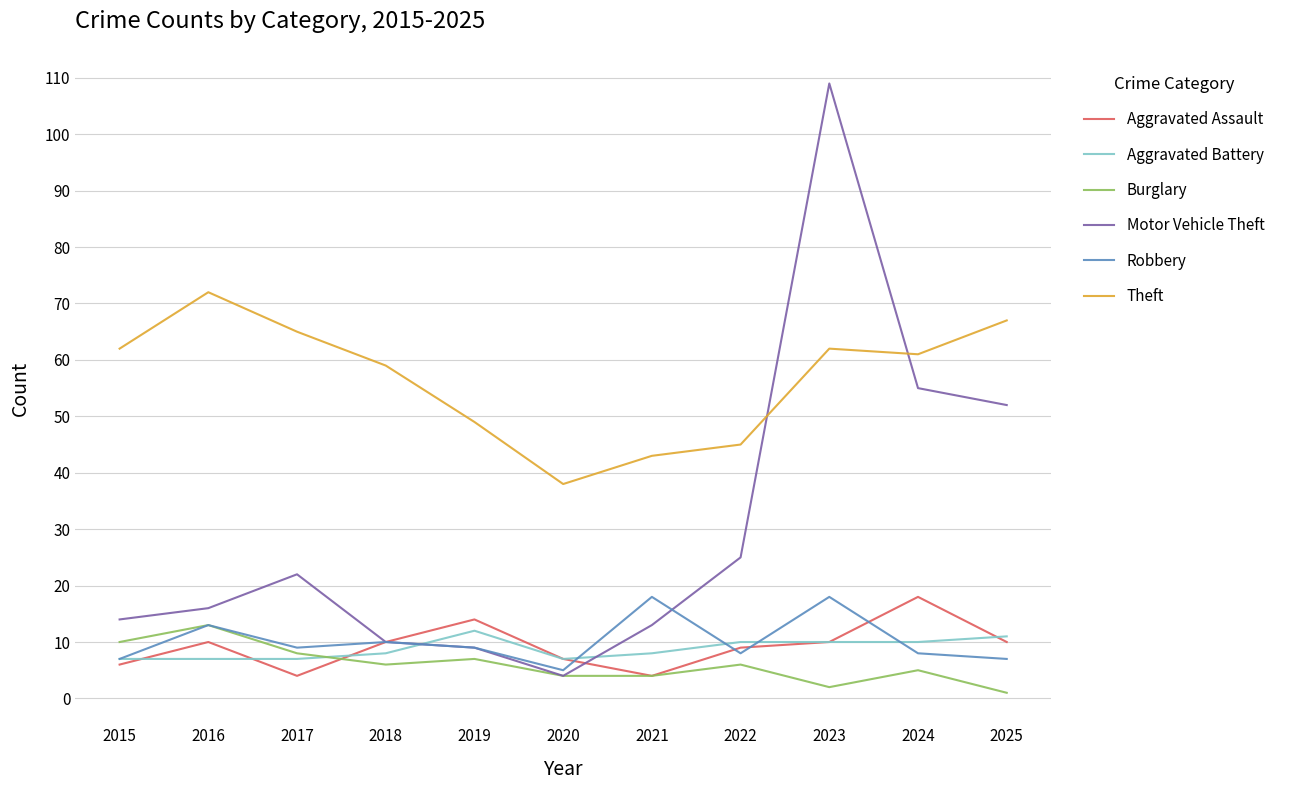

What is the difference between the highest and lowest values at 2024?

56